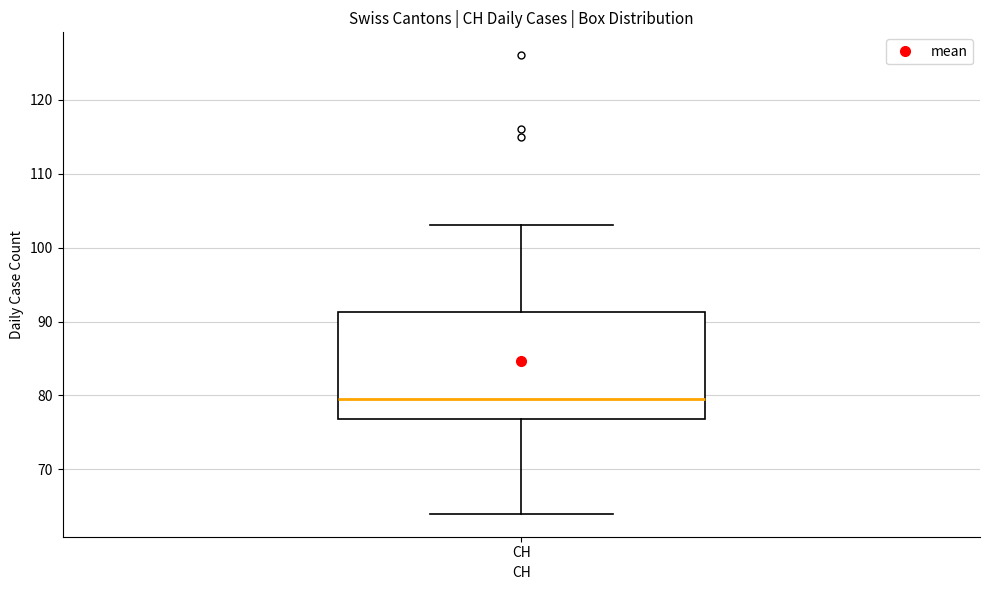

Transcribe this box plot: give where the median line is, the range the box spans, and where the two whiskers end, as read against the y-axis. The values are not printed on the chart, so give them approximately, as read against the axis.

median 80, box 77 to 91, whiskers 64 to 103